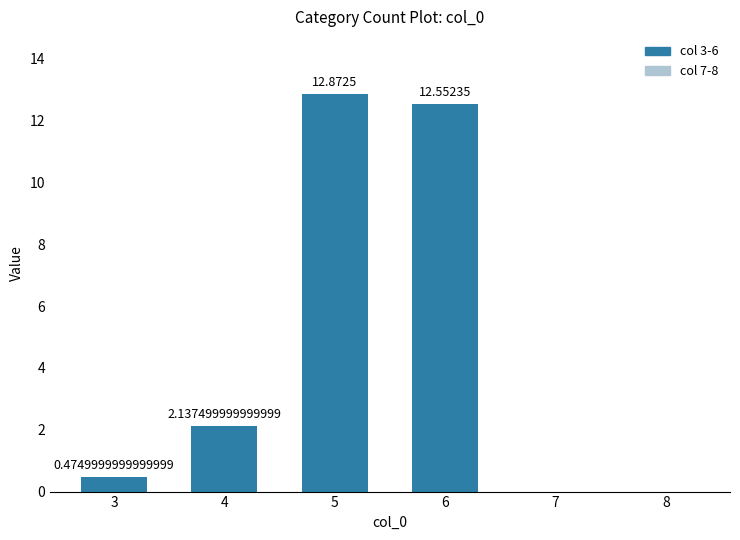

What is the change in value from 6 to 7?

-12.6